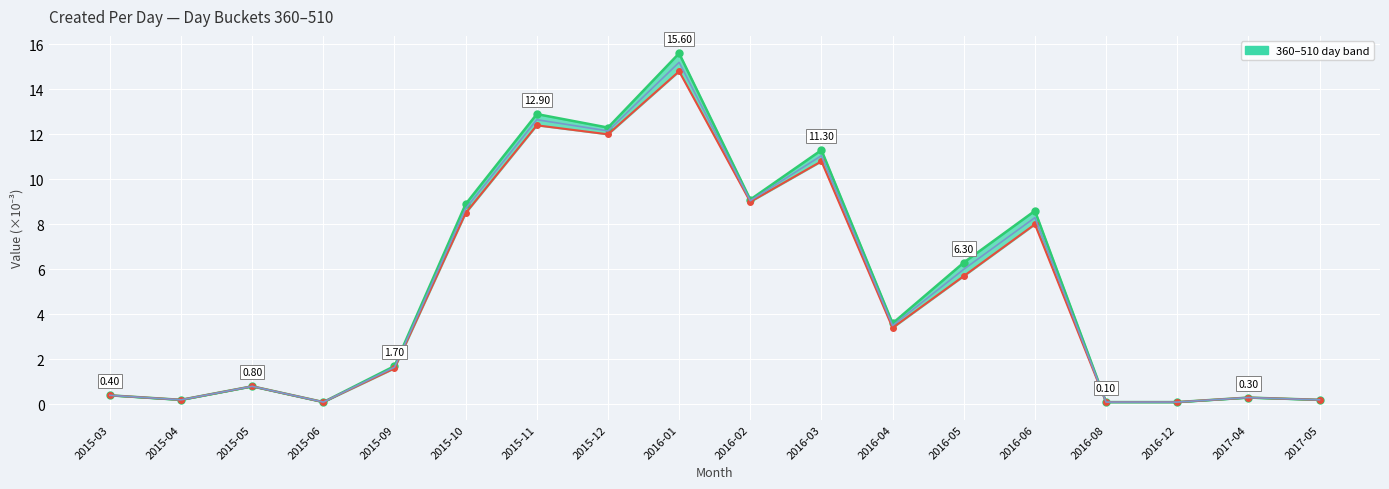

Is it true that the value at 2015-05 is 0.8?

True